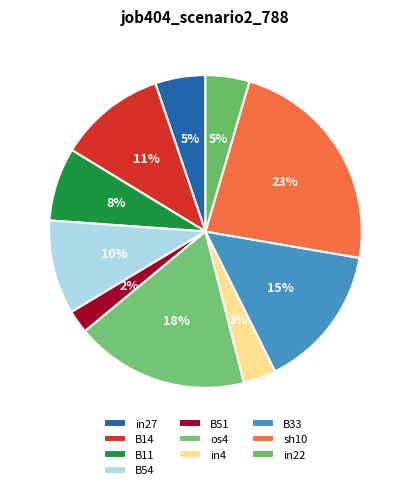

How many slices are in this pie chart?

10